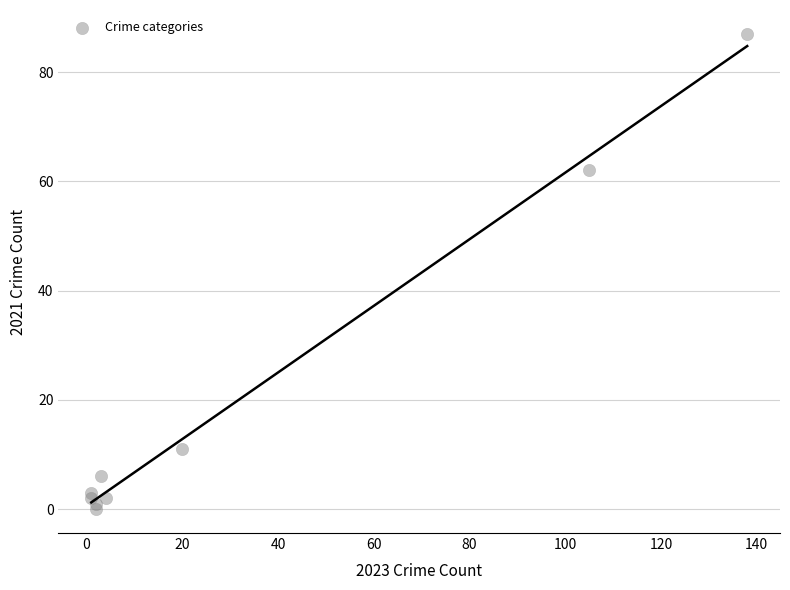

What is the range of X values (max minus min)?

137